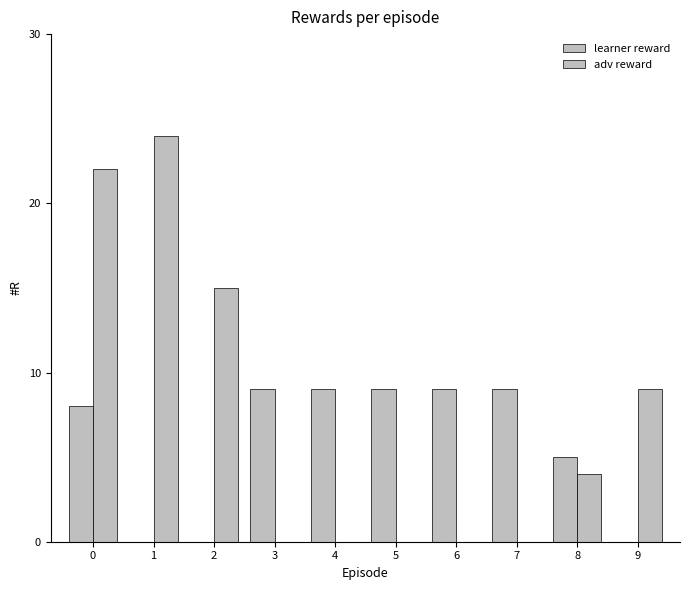

What is the value of the learner reward bar at the 7th from the left?

9